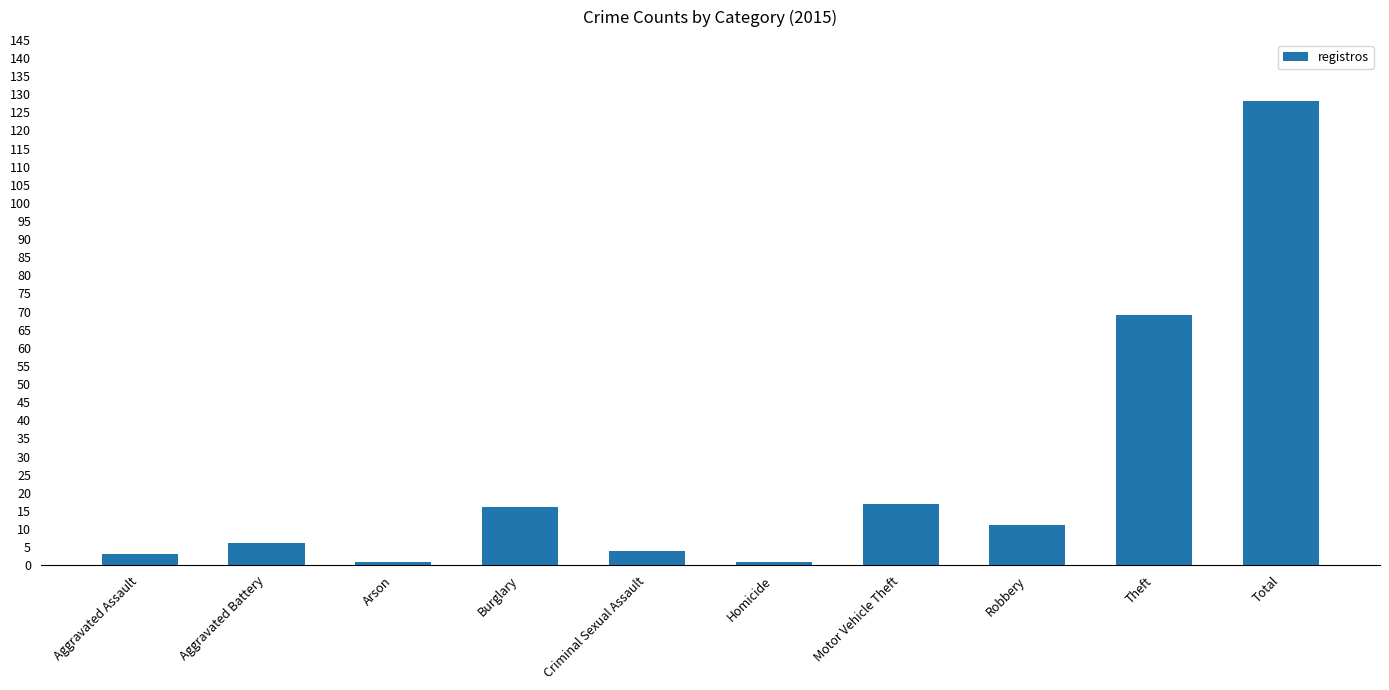

How many categories are shown in the chart?

10